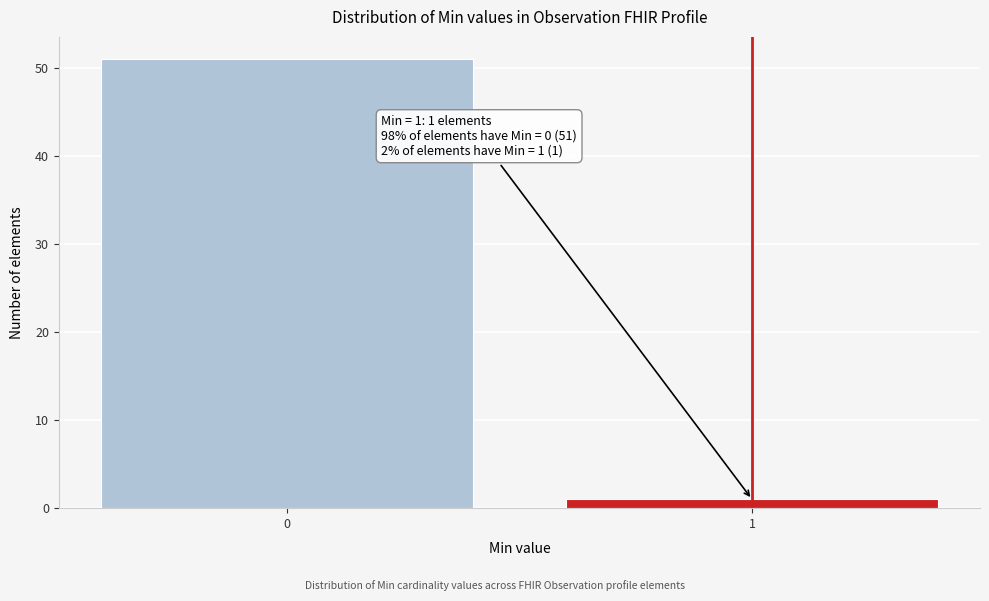

Reading right to left, extract all data points from this chart.

1=1	0=51